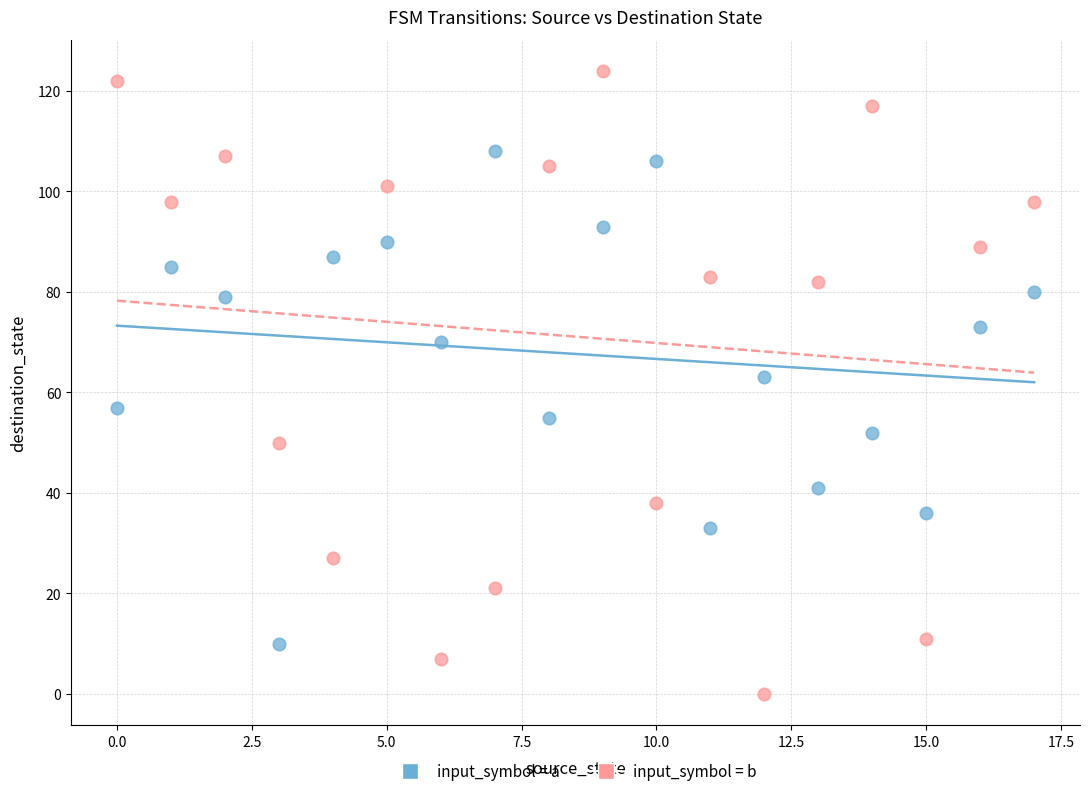

What are all the series names shown in the legend?

input_symbol = a, input_symbol = b